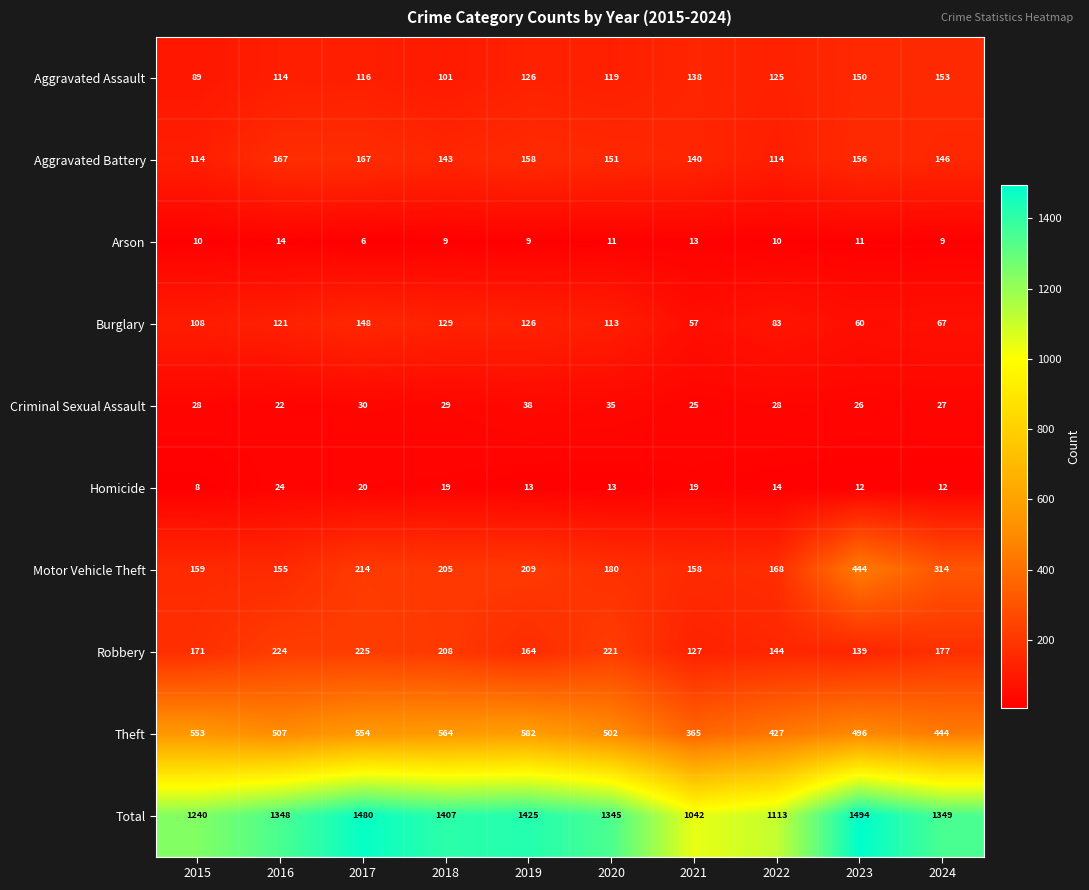

What value does the Robbery series have at 2021, to the nearest 5?

125